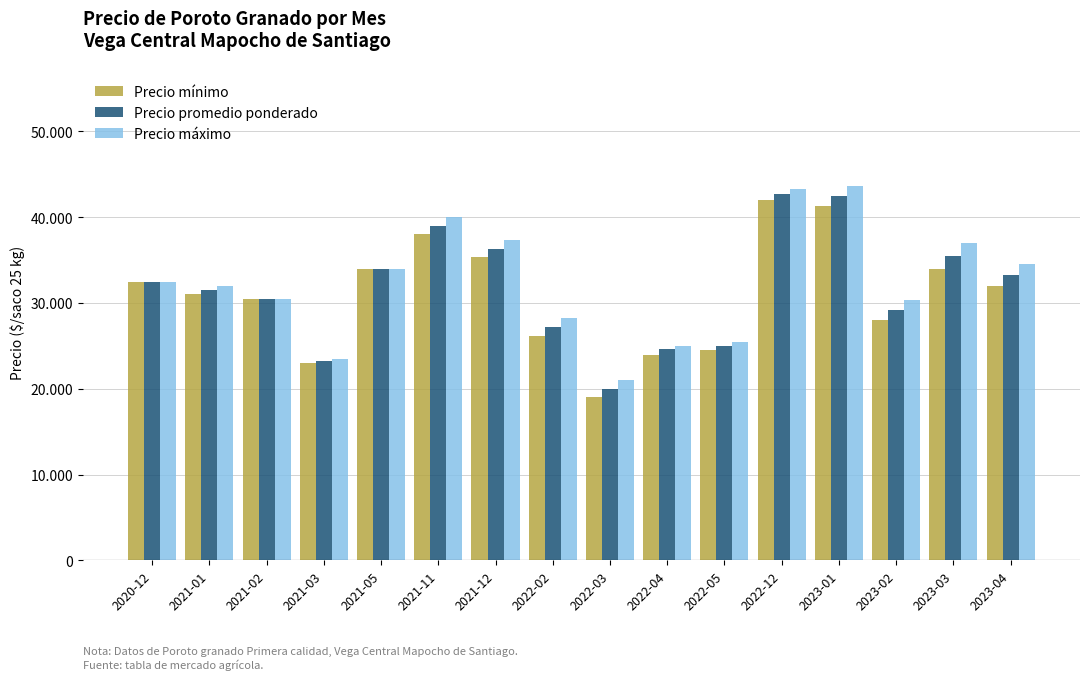

Does the chart contain any negative values?

No